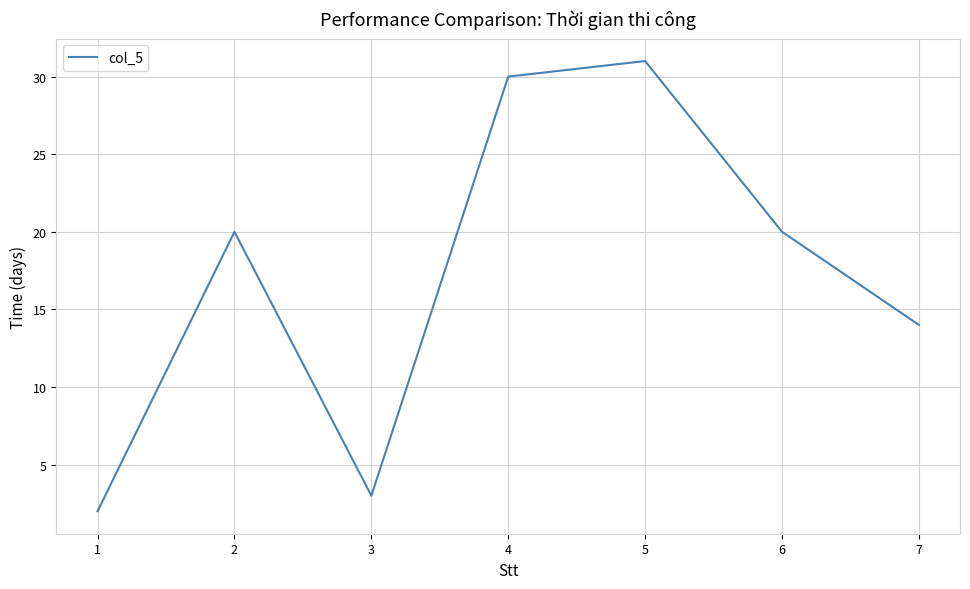

What is the ratio of the value at 5 to the value at 3?

10.3